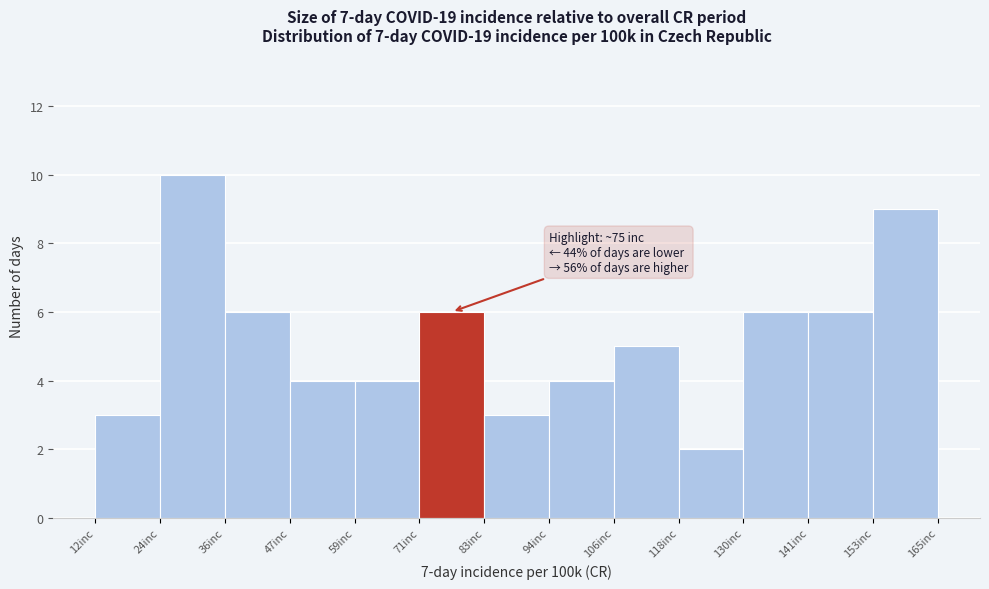

Which range on the x-axis has the tallest bar?

24 to 36